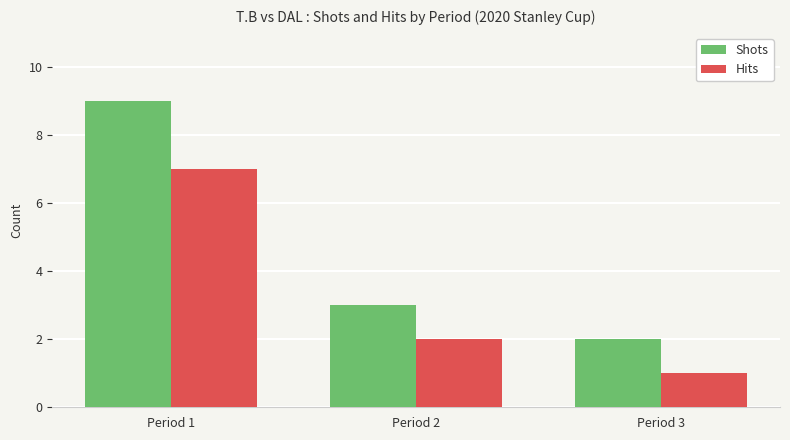

How many bars are there in total?

6